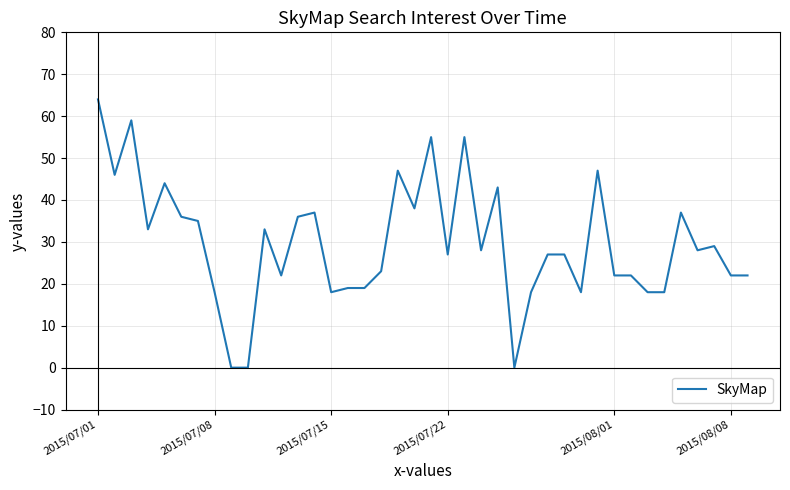

What is the sum of all values?

1190